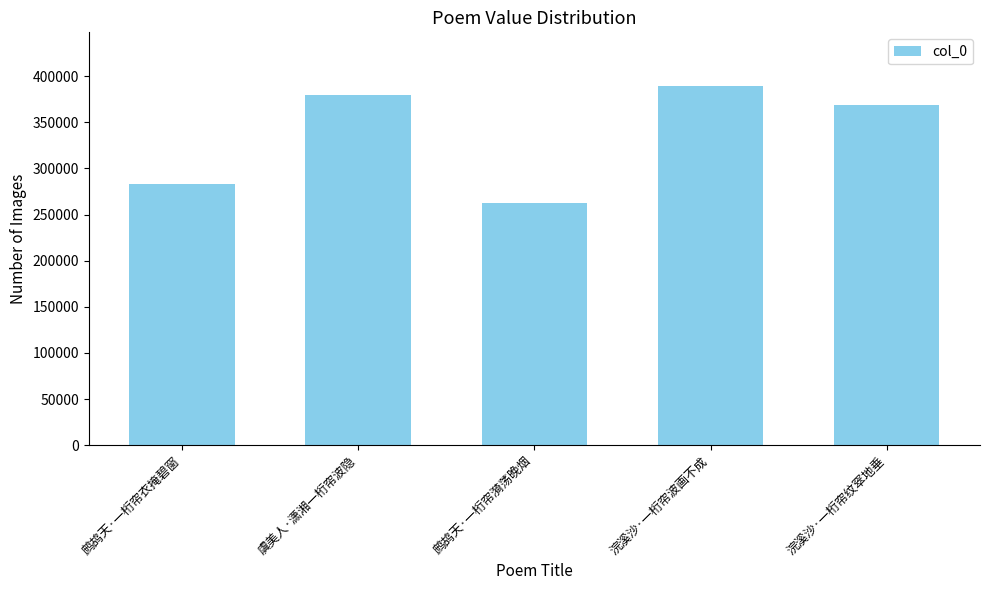

What is the approximate value at 鹧鸪天·一桁帘漪荡晚烟, to the nearest 100?

262200